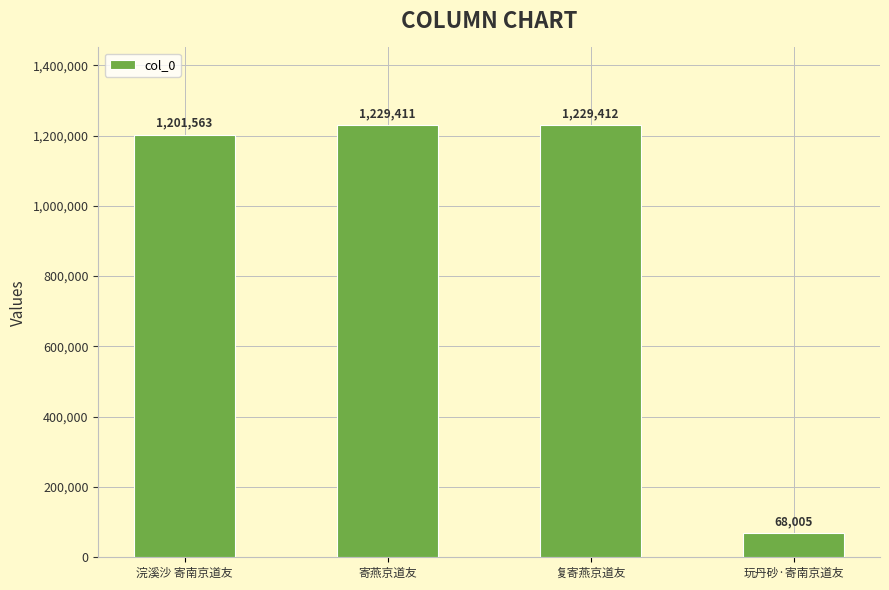

At which label is the value closest to 648708?

浣溪沙 寄南京道友